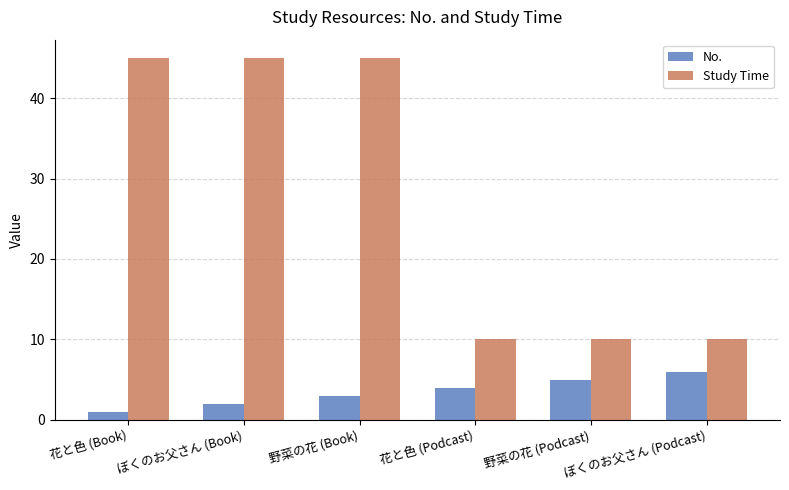

How many groups of bars are there?

6